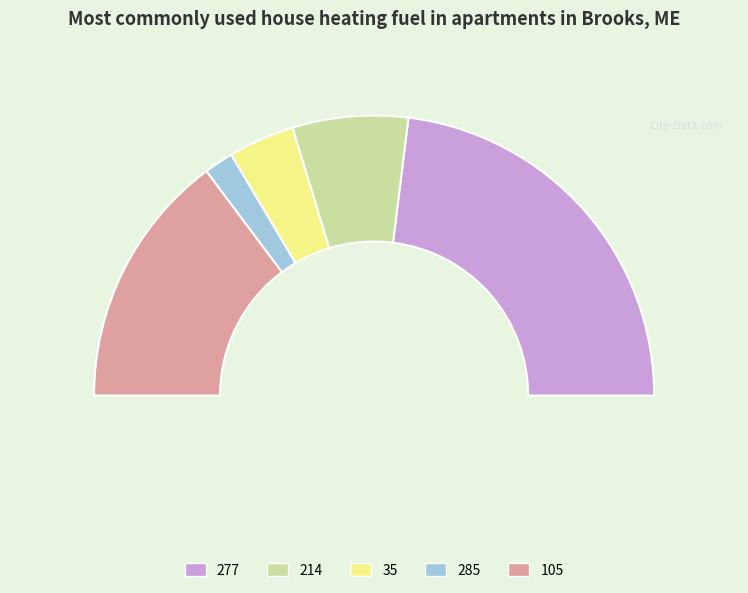

What percentage is the 105 slice, to the nearest percent?

30%